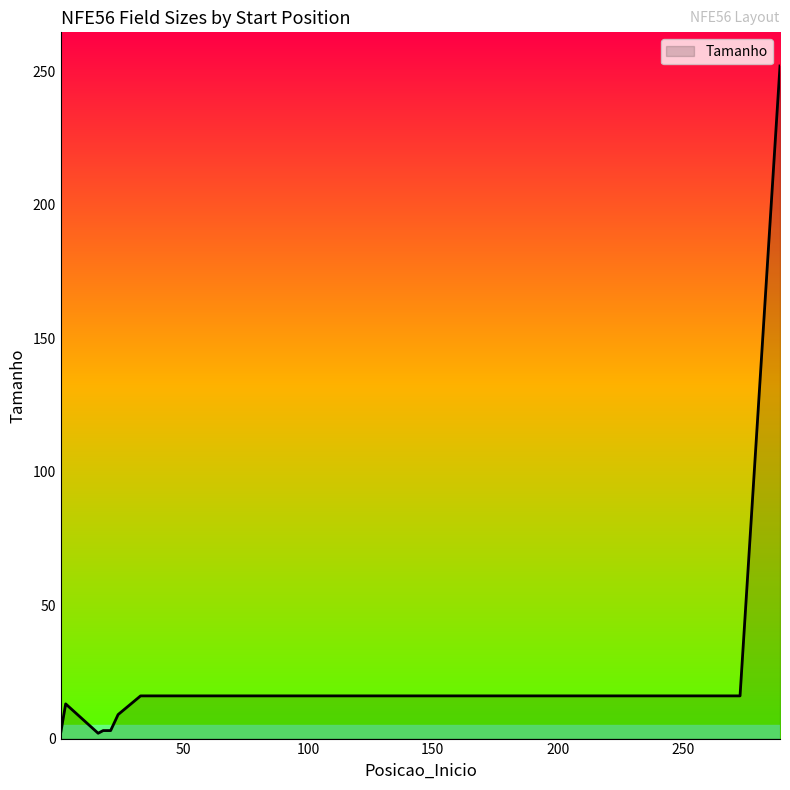

What is the difference between the maximum and minimum values?

250